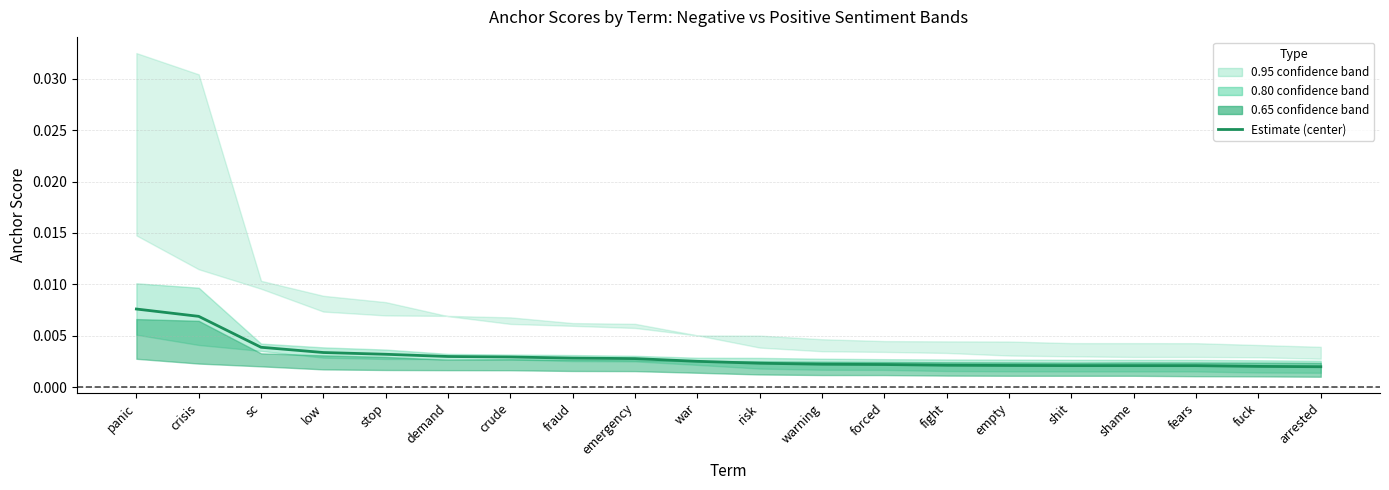

At which category does the chart reach its peak across all series?

panic